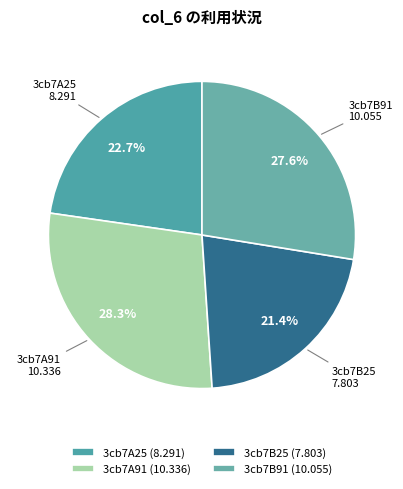

Does 3cb7B25 represent more than half of the total?

No